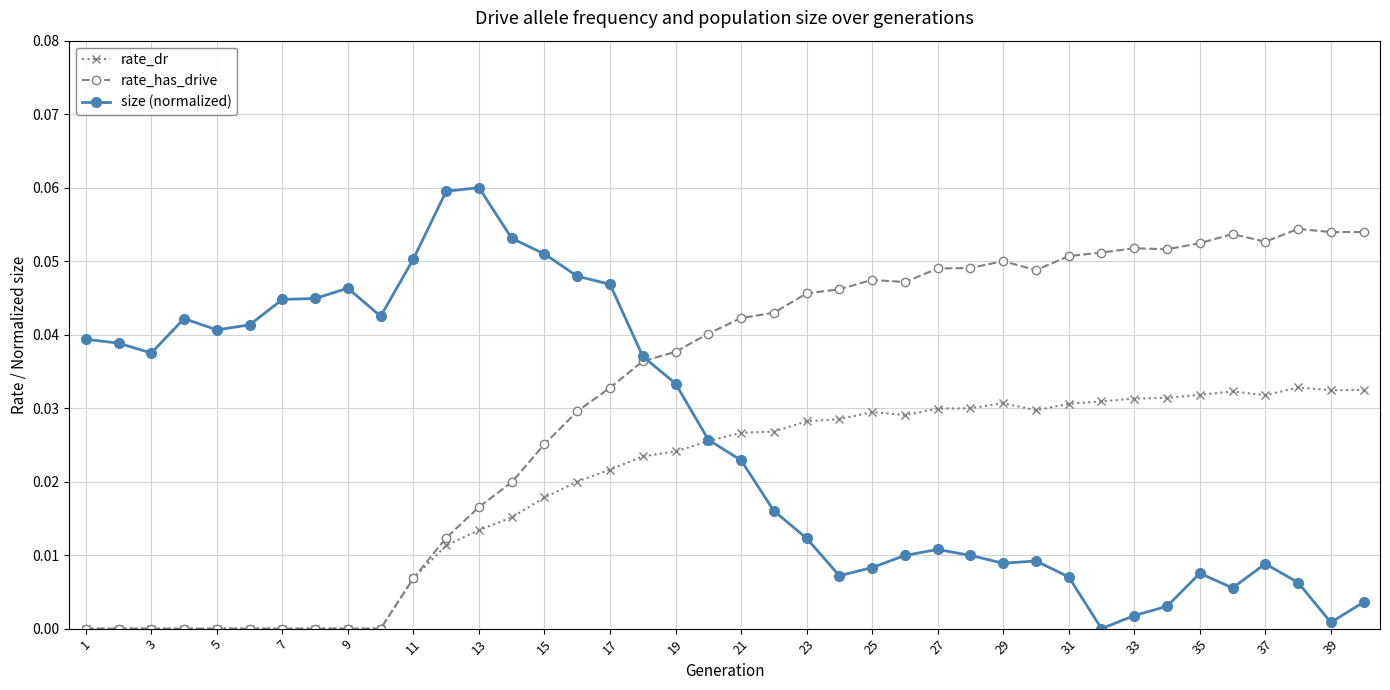

True or false: rate_dr has more than 1 interior local peaks.

True